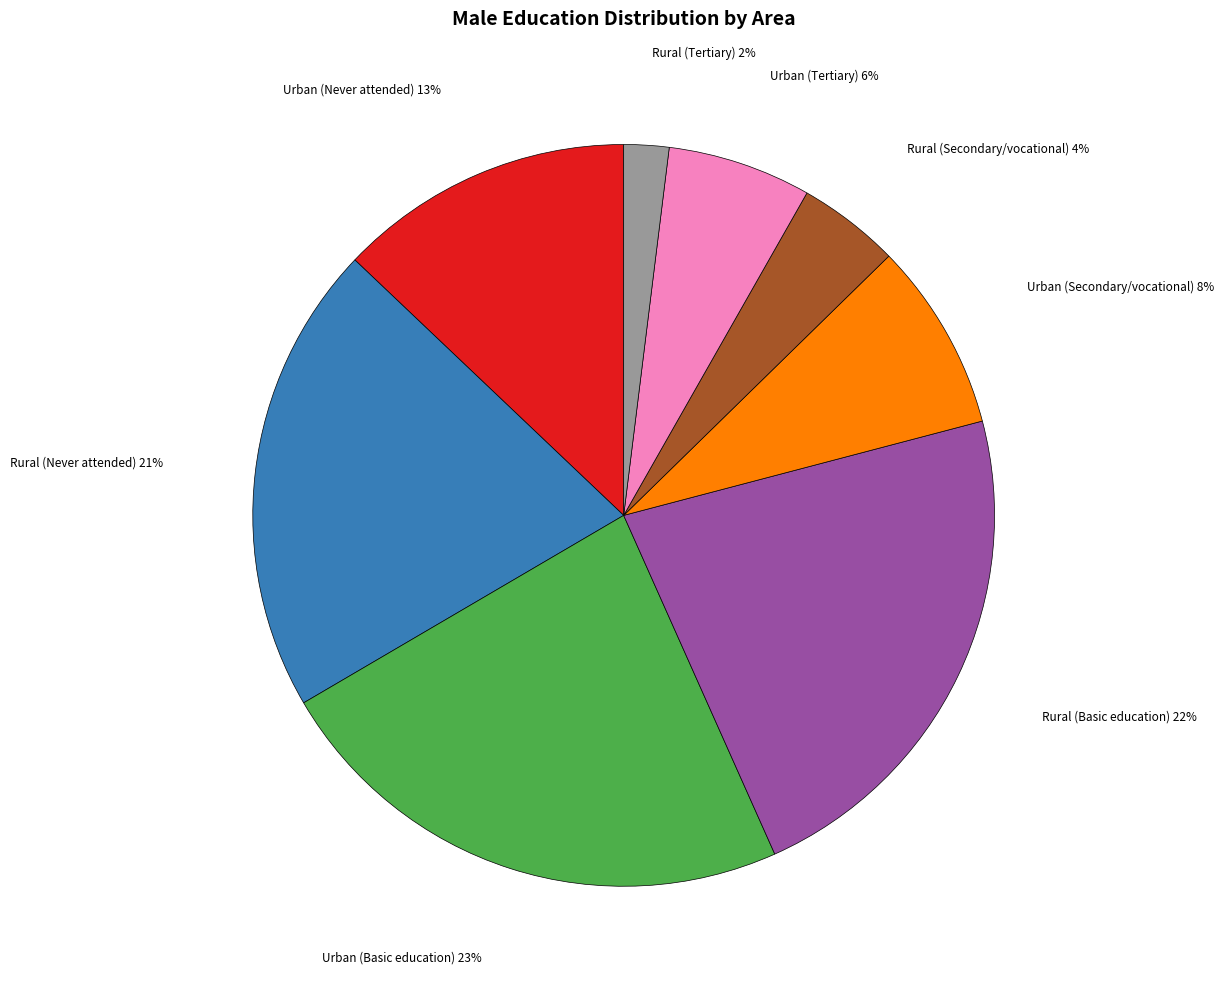

Does any single category account for the majority?

No